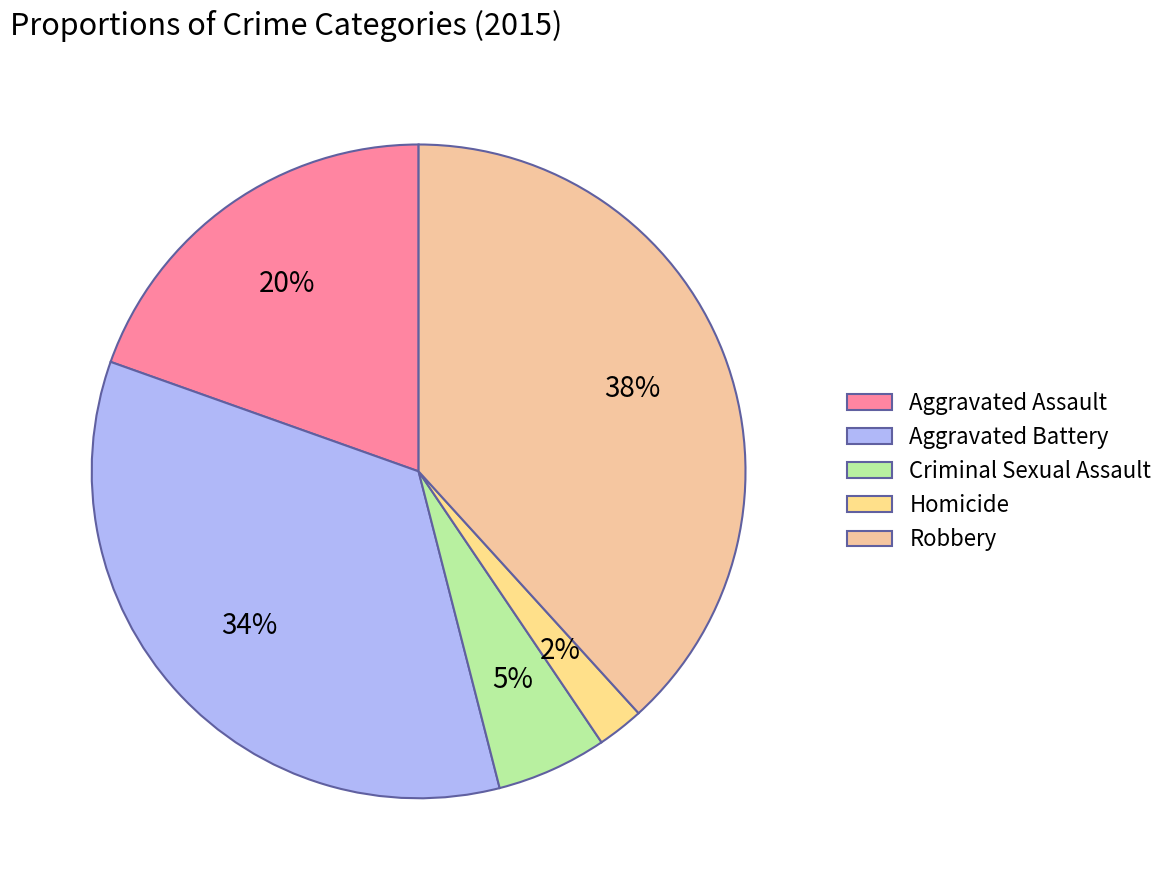

Which category has the biggest portion of the pie?

Robbery